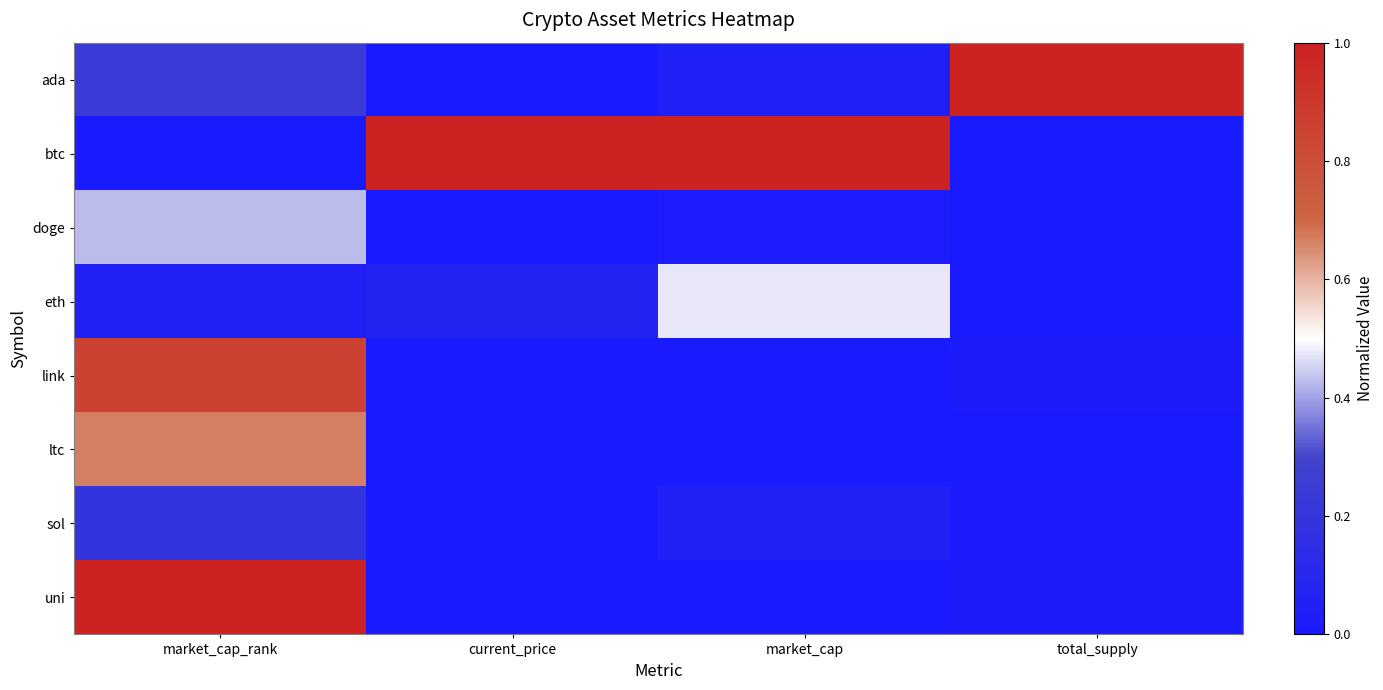

Rank the series by their maximum value, from highest to lowest.

ada, btc, uni, link, ltc, eth, doge, sol